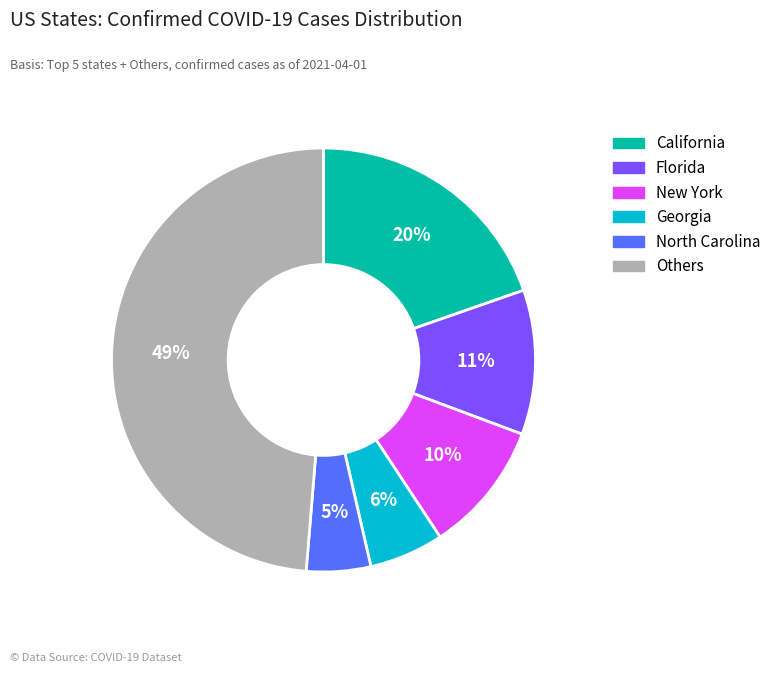

Does any single category account for the majority?

No